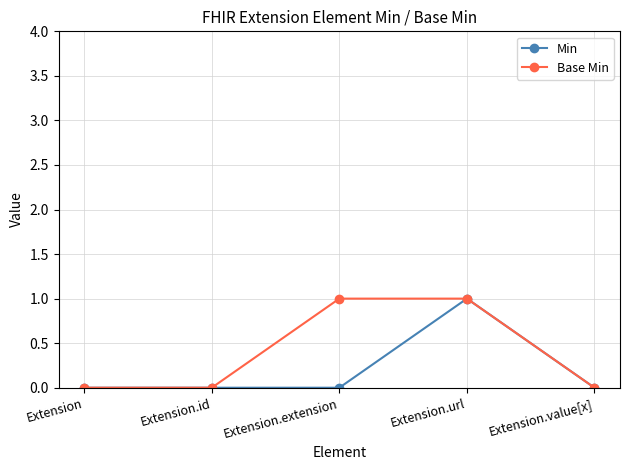

At which category is the sum across all series the highest?

Extension.url